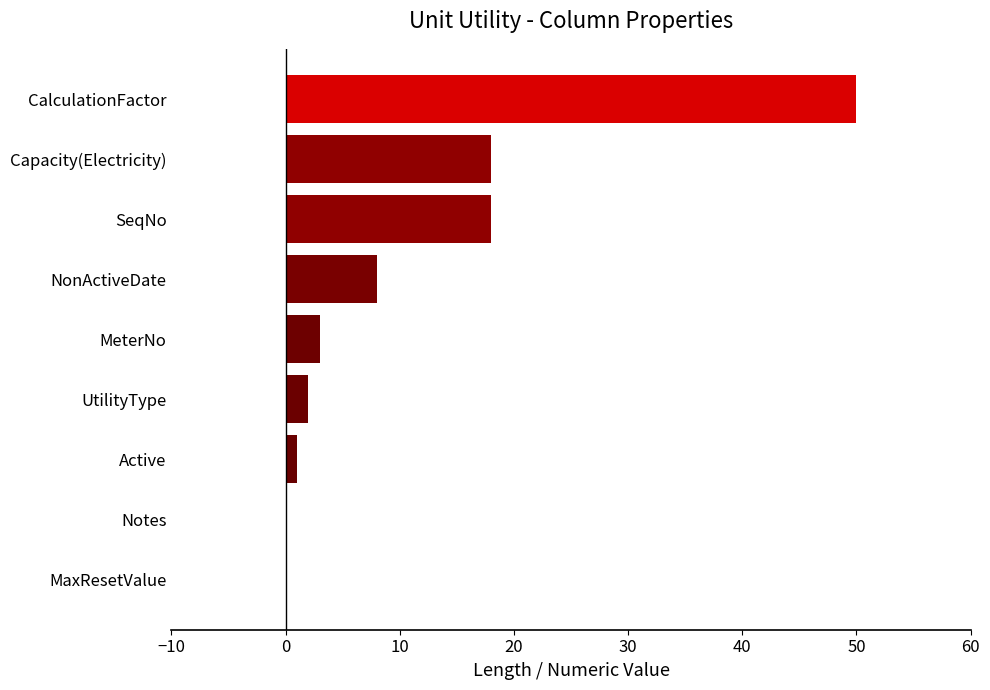

What is the approximate value at SeqNo, to the nearest 5?

20